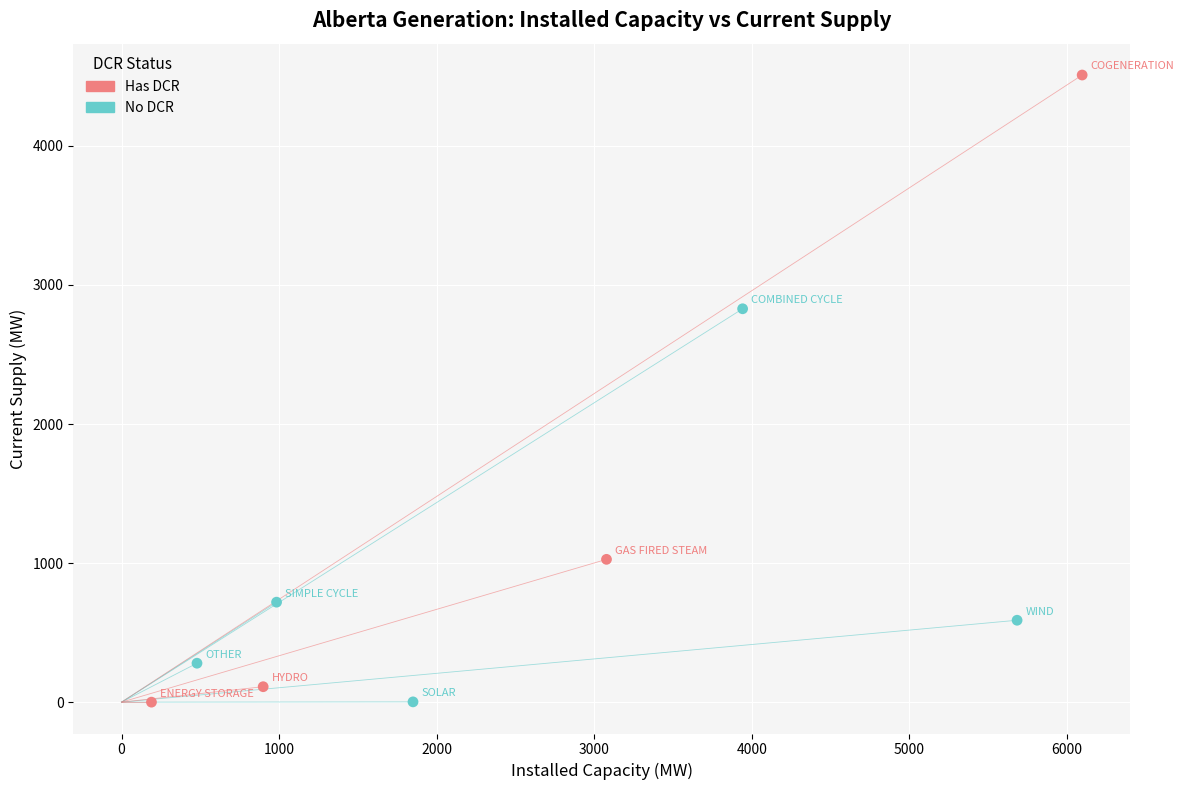

Which series contains the highest Y value?

Has DCR